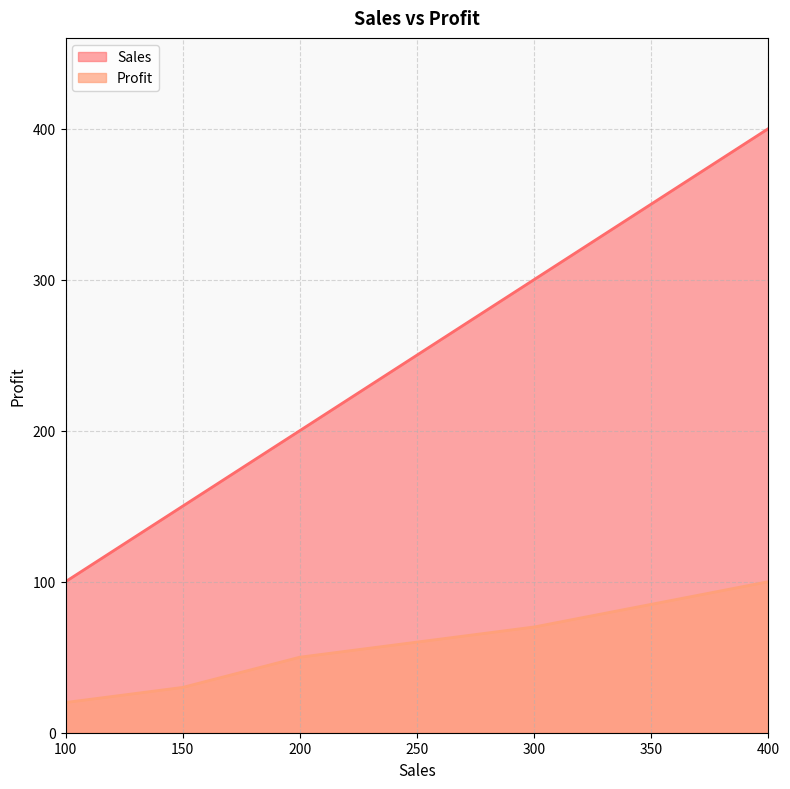

True or false: Sales and Profit intersect in this chart.

False